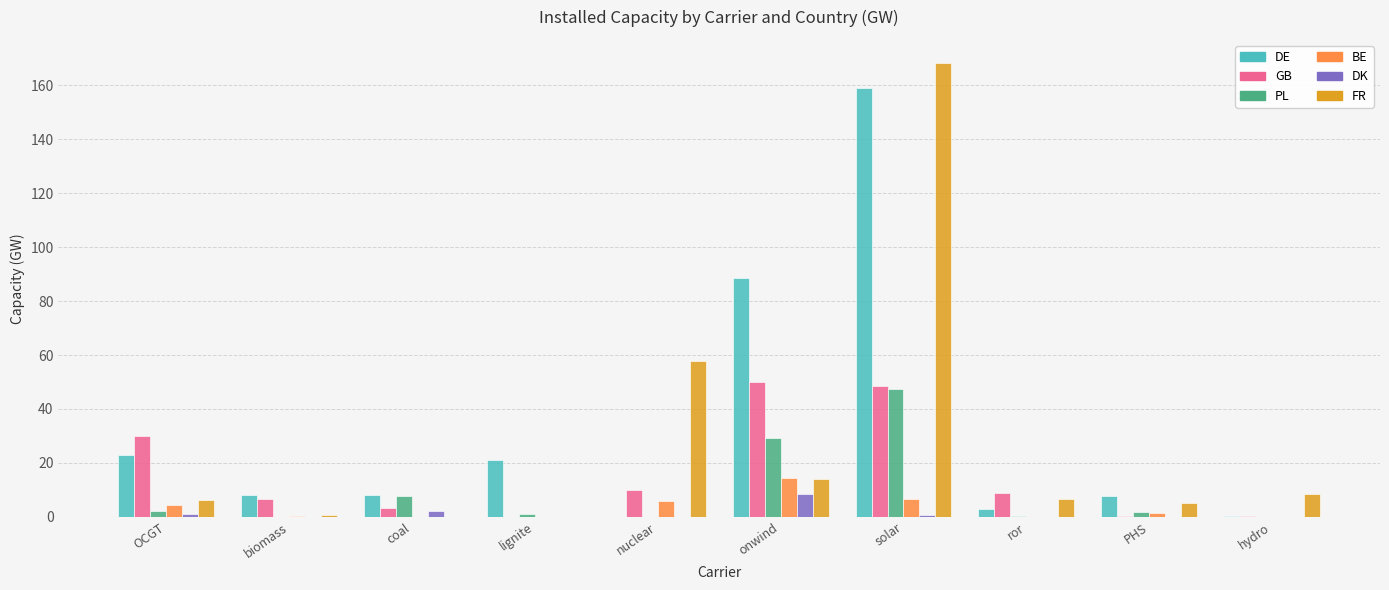

Which series has the largest range (max minus min)?

FR